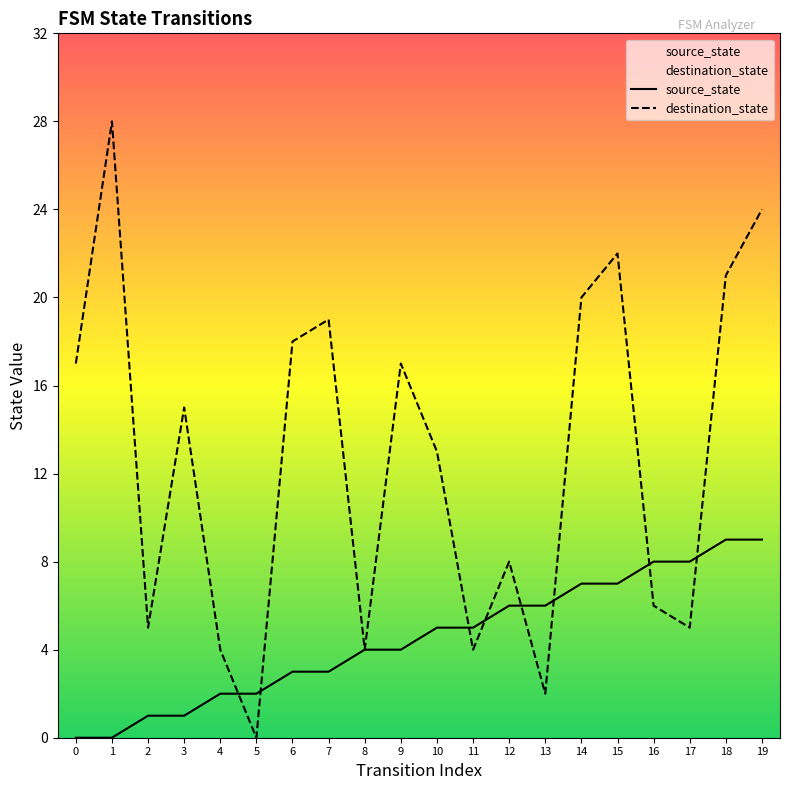

Which label corresponds to the largest value in the chart?

1